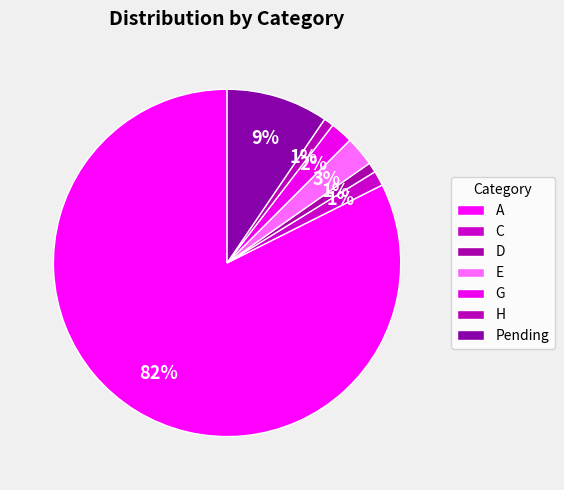

To the nearest percent, what percentage of the pie is G?

2%